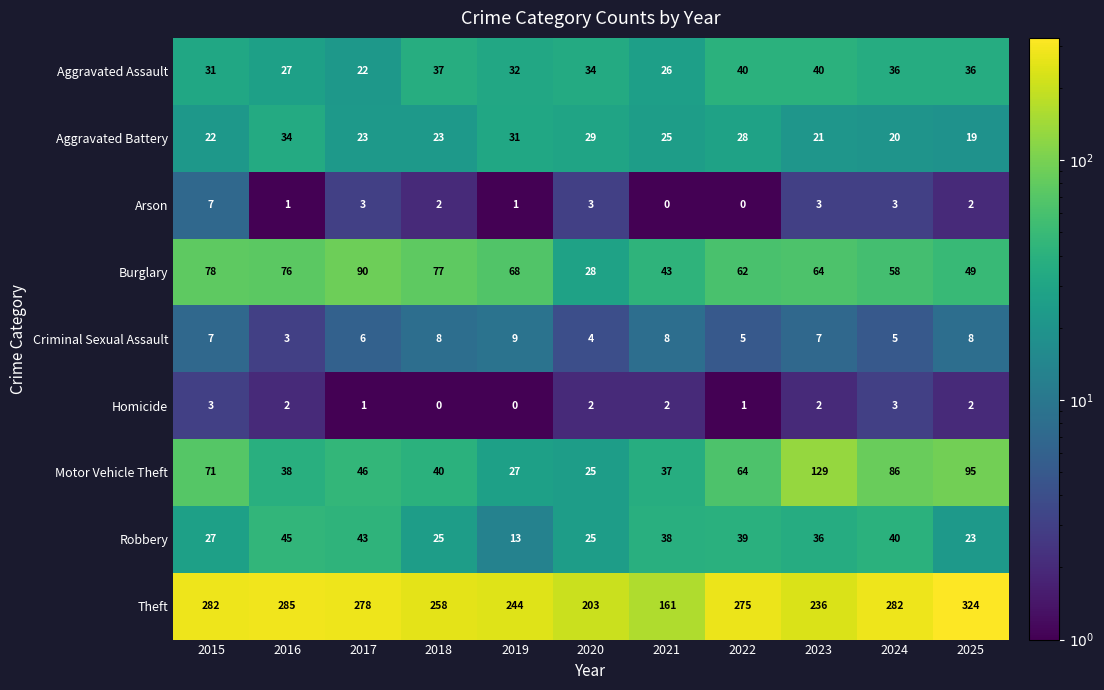

How many categories are shown in the chart?

11